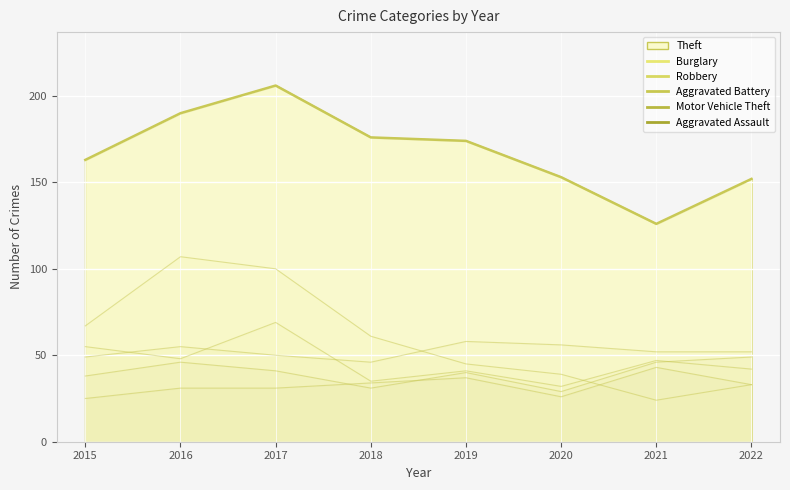

What is the lowest value of the Robbery series?

32